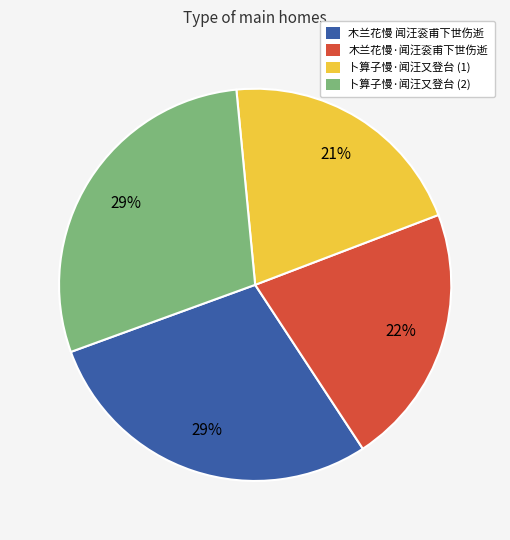

What percentage is the 木兰花慢·闻汪衮甫下世伤逝 slice, to the nearest percent?

22%